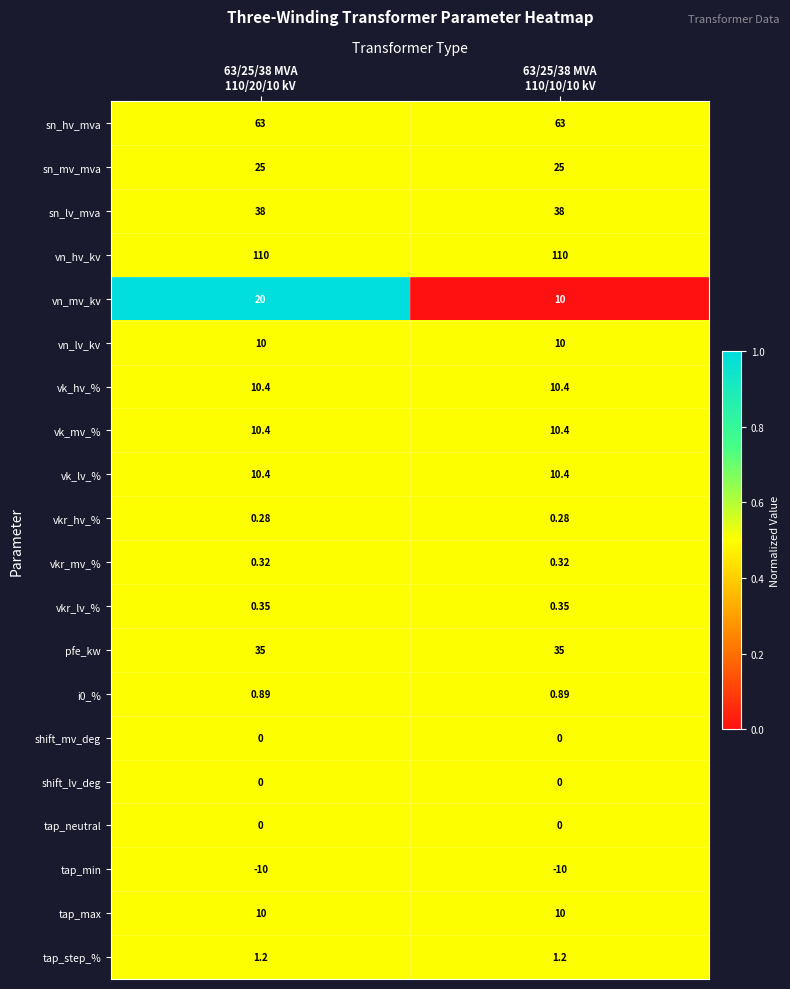

Which series has the largest range (max minus min)?

vn_mv_kv